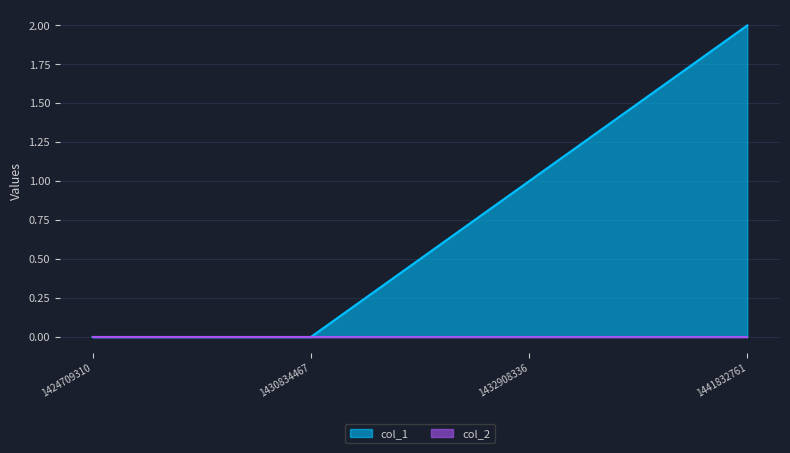

How many lines are shown in the chart?

2